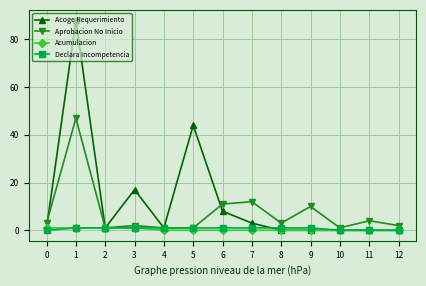

In Aprobacion No Inicio, how many points are higher than both neighbors (excluding endpoints)?

5